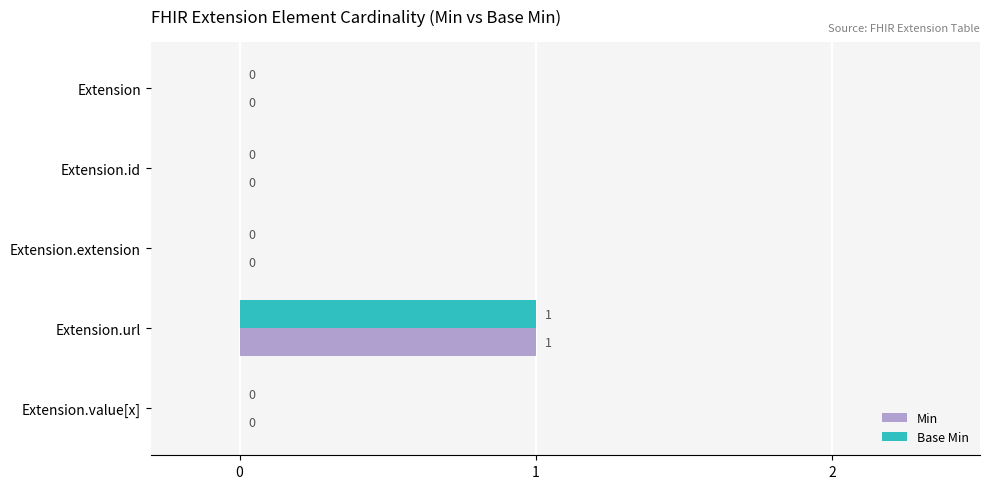

The Min series shows 1 at Extension.url. True or false?

True